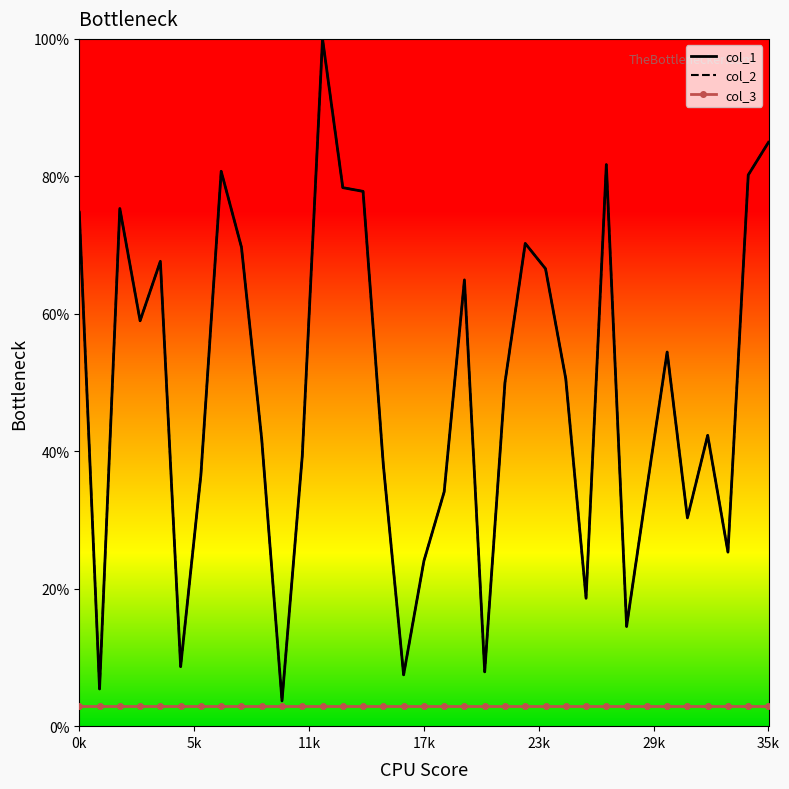

What is the sum of all col_1 values?

1699.5